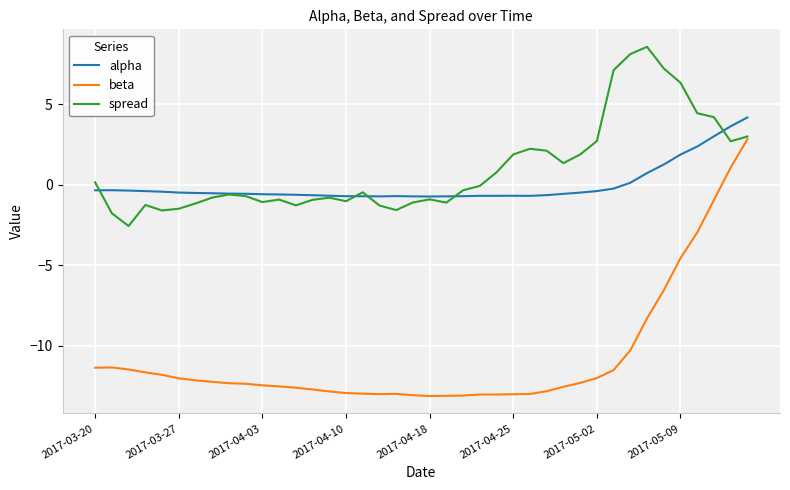

Rank the series by their maximum value, from lowest to highest.

beta, alpha, spread